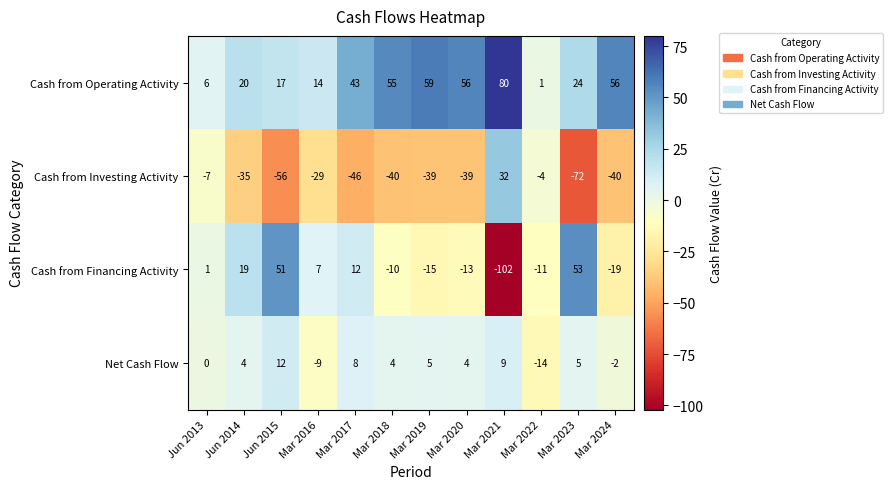

The Cash from Investing Activity series shows -16 at Mar 2017. True or false?

False